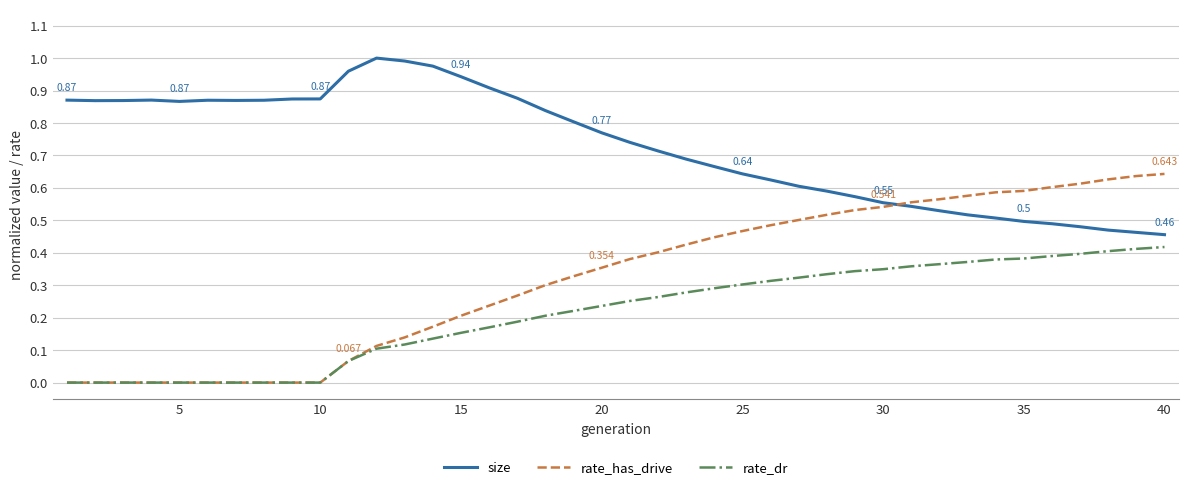

Which series has the largest total across all categories?

size